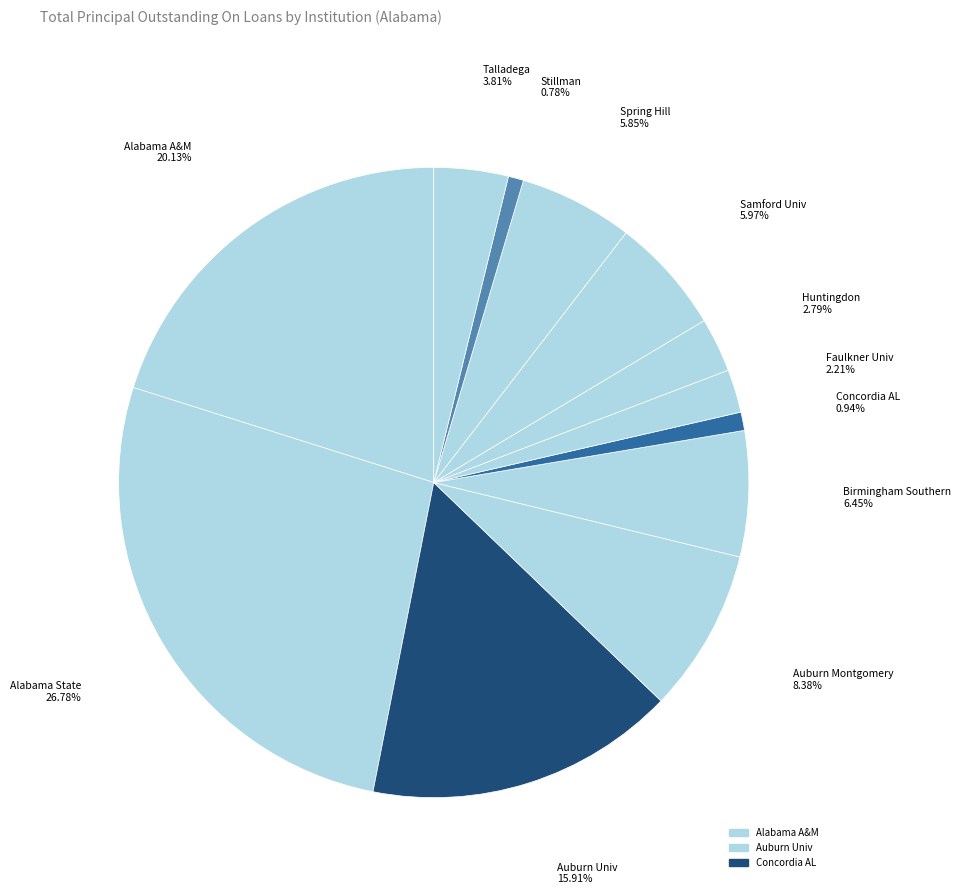

Count the number of slices in the pie.

12